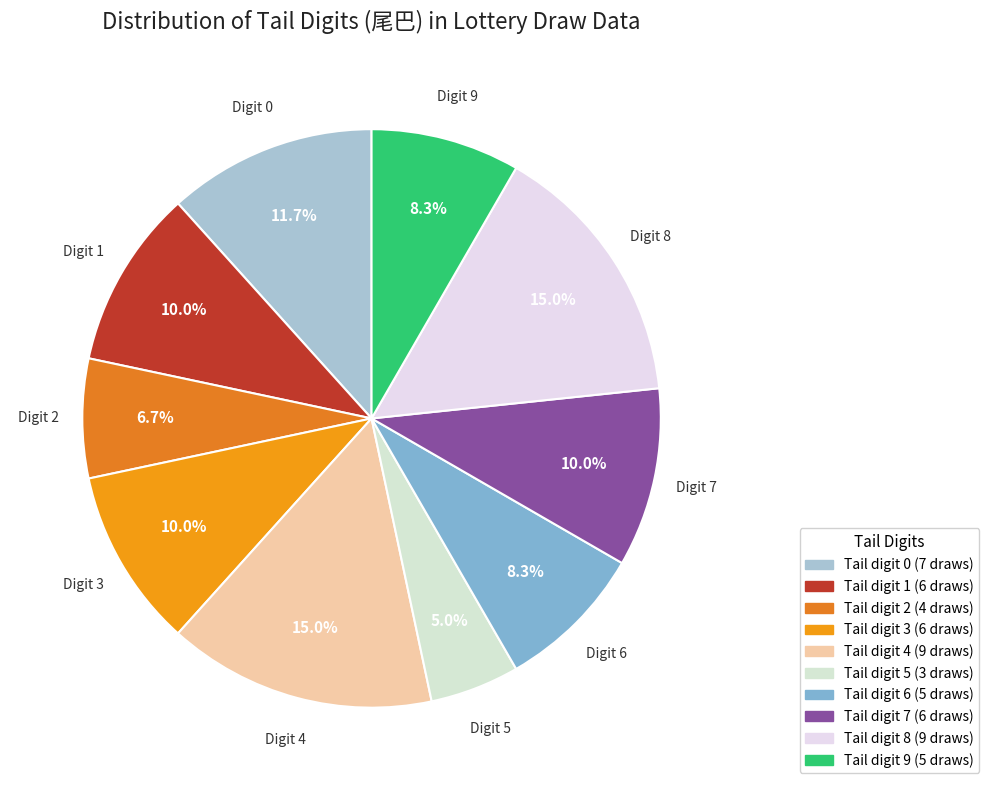

How many slices are in this pie chart?

10